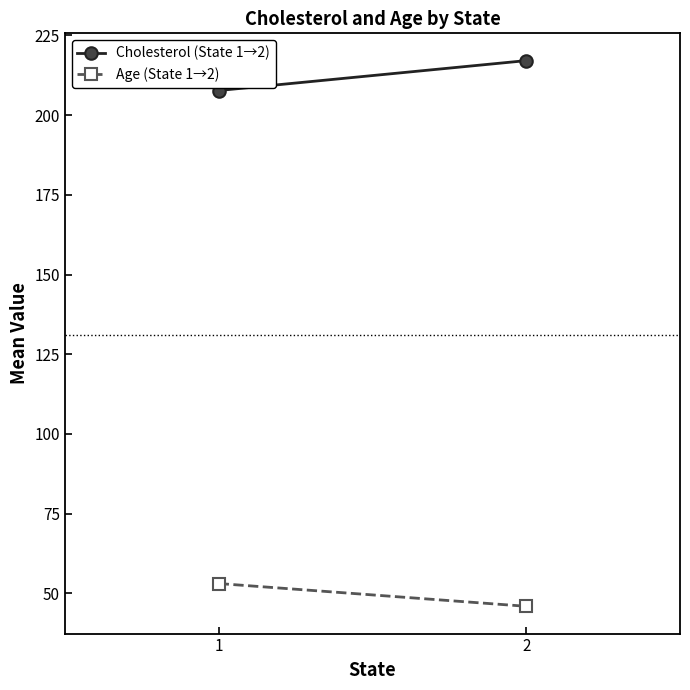

Count the number of data series in this chart.

2